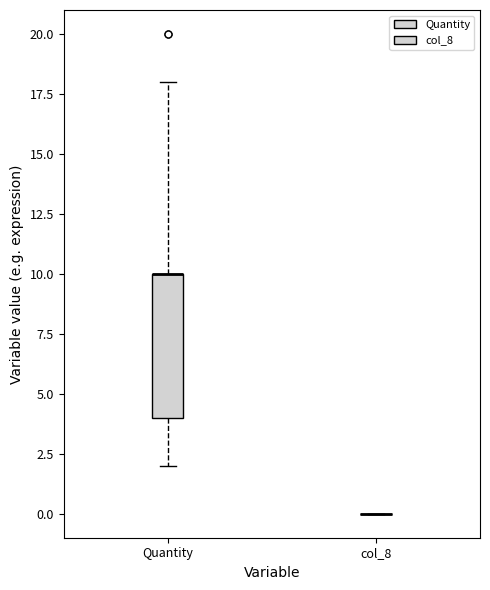

Reading left to right, transcribe this box plot: for each box, give where its median line is, the range the box spans, and where its two whiskers end, as read against the y-axis. The values are not printed on the chart, so give them approximately, as read against the axis.

Quantity: median 10 (drawn on the box's upper edge), box 4 to 10, whiskers 2 to 18
col_8: box collapsed to a line at 0, whiskers 0 to 0